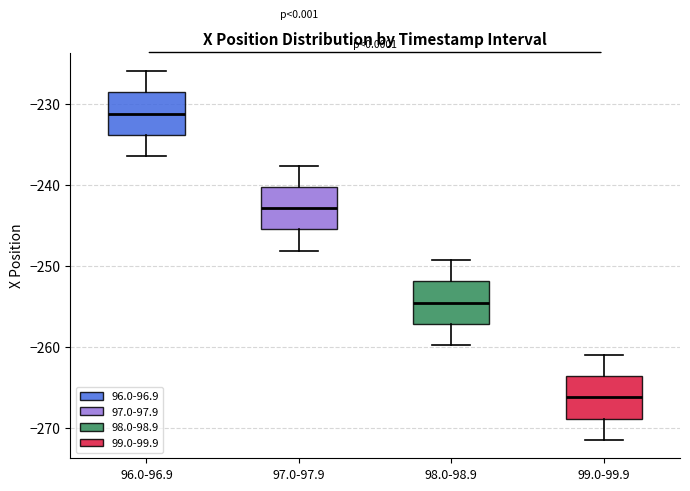

Reading left to right, read every box against the y-axis: the position of its median line, the range the box covers, and the ends of its whiskers. The values are not printed on the chart, so give them approximately, as read against the axis.

96.0-96.9: median -231, box -234 to -229, whiskers -236 to -226
97.0-97.9: median -243, box -245 to -240, whiskers -248 to -238
98.0-98.9: median -255, box -257 to -252, whiskers -260 to -249
99.0-99.9: median -266, box -269 to -264, whiskers -271 to -261